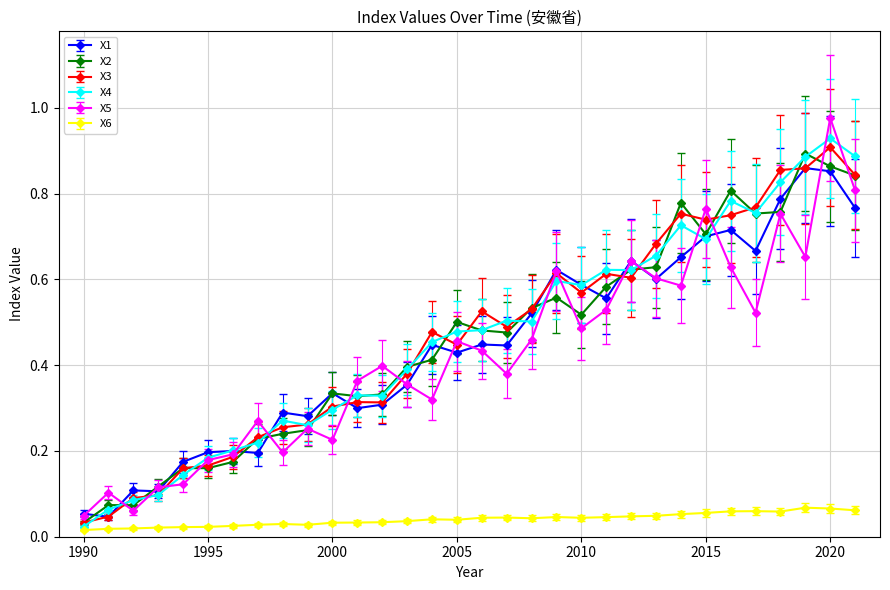

Which series has the largest range (max minus min)?

X5